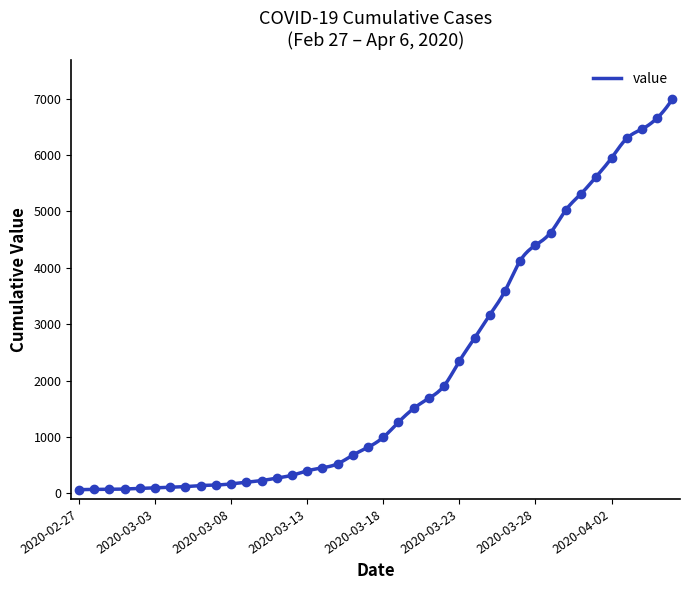

What position from the left is 2020-03-06?

9